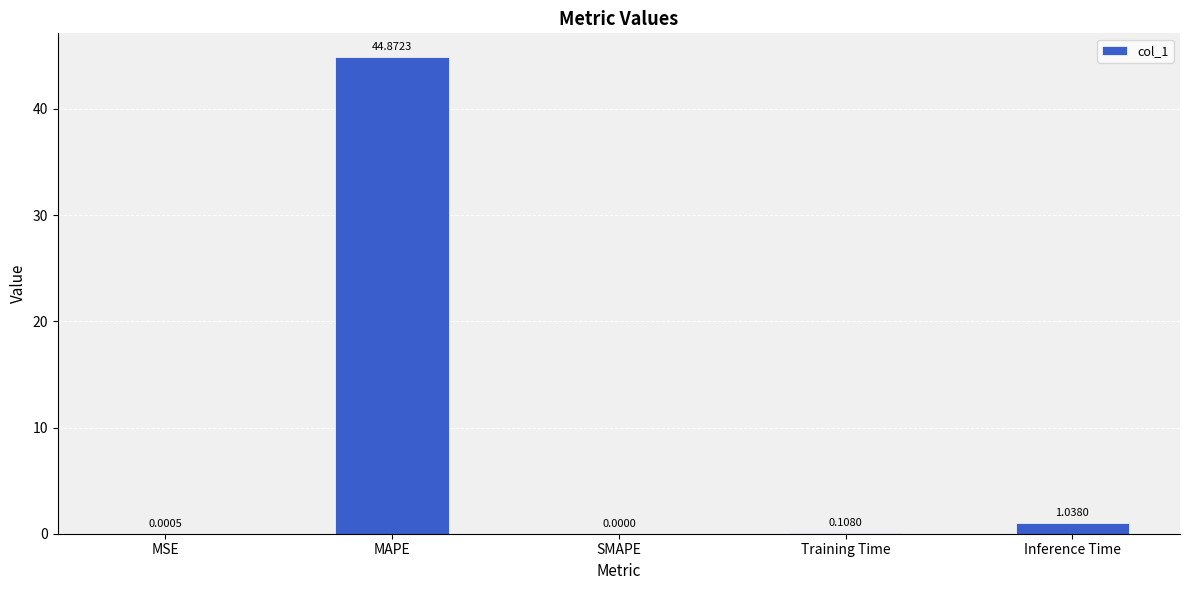

Which has a higher value, Training Time or Inference Time?

Inference Time